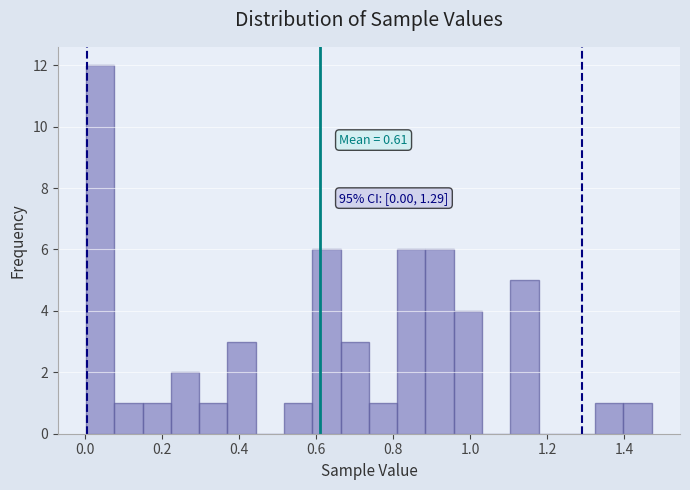

Read against the x-axis, roughly where is the centre of the tallest bar?

0.04